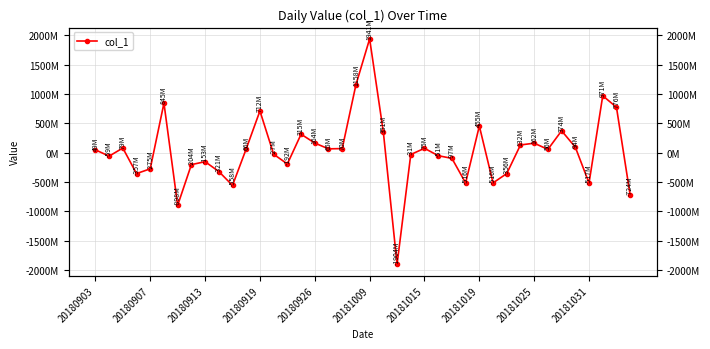

What is the value of the 25th point from the left?

74748980.9